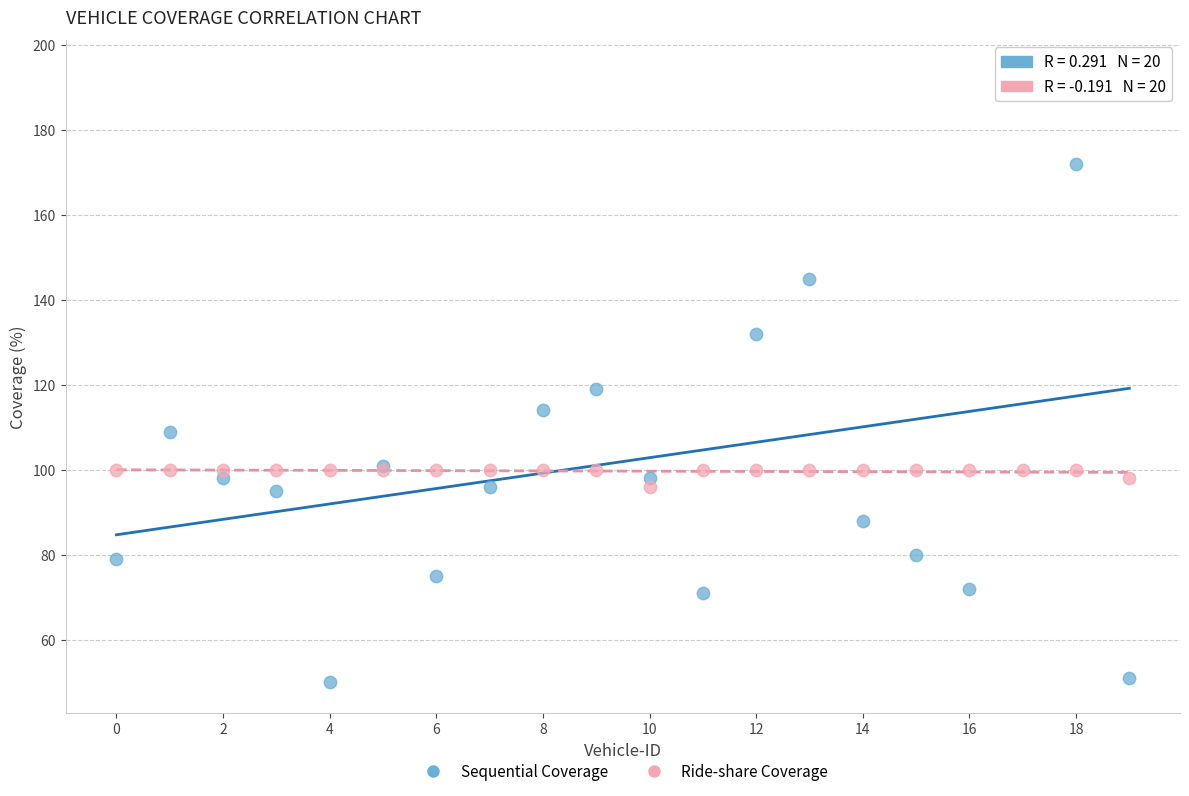

What are all the series names shown in the legend?

Sequential Coverage, Ride-share Coverage